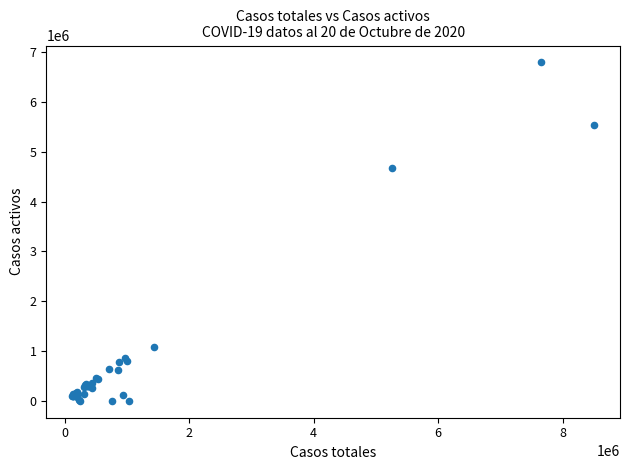

What Y value in the scatter plot is closest to 3395556?

4681659